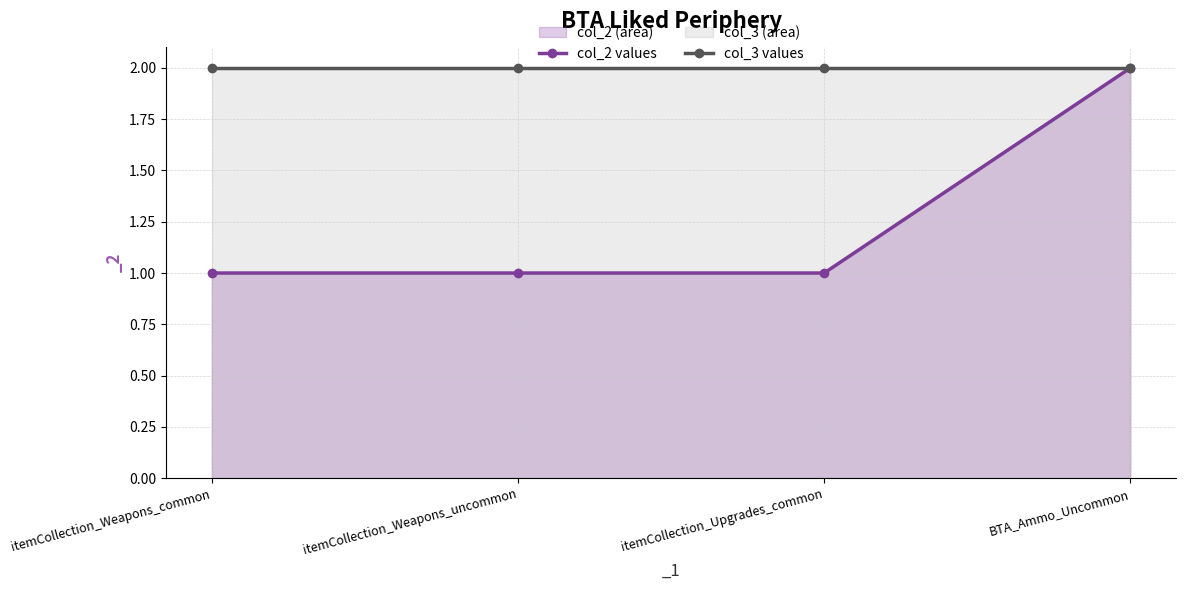

Which series has the largest total across all categories?

col_3 values